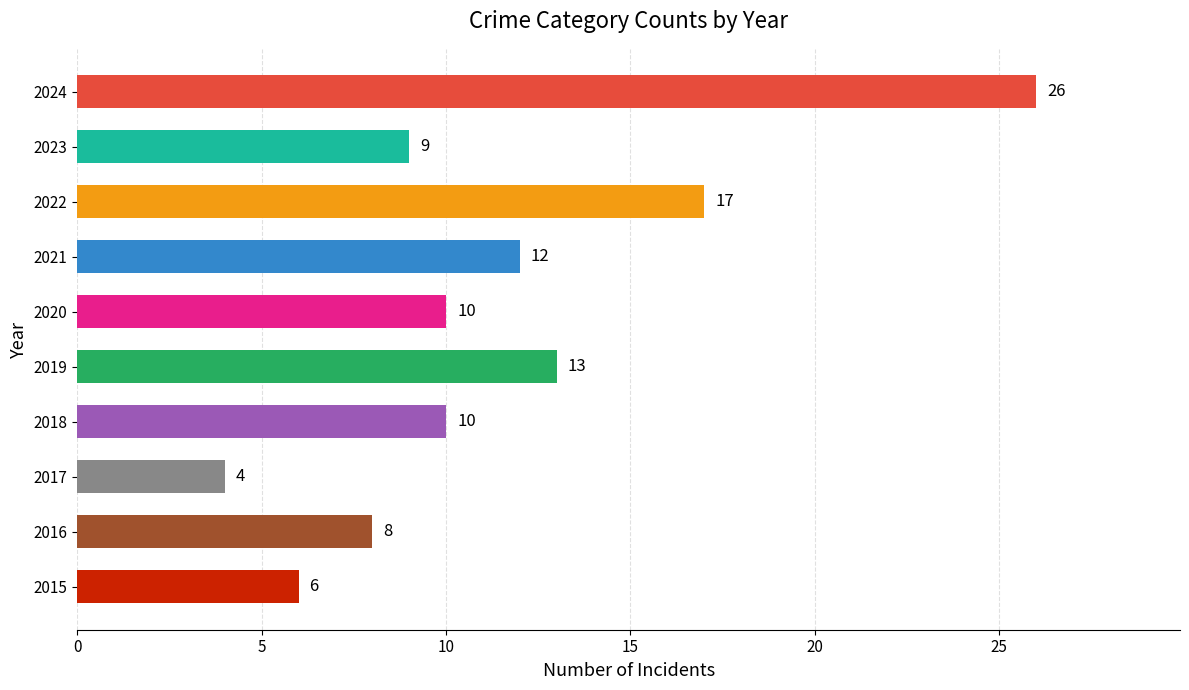

How many values are below 10?

4